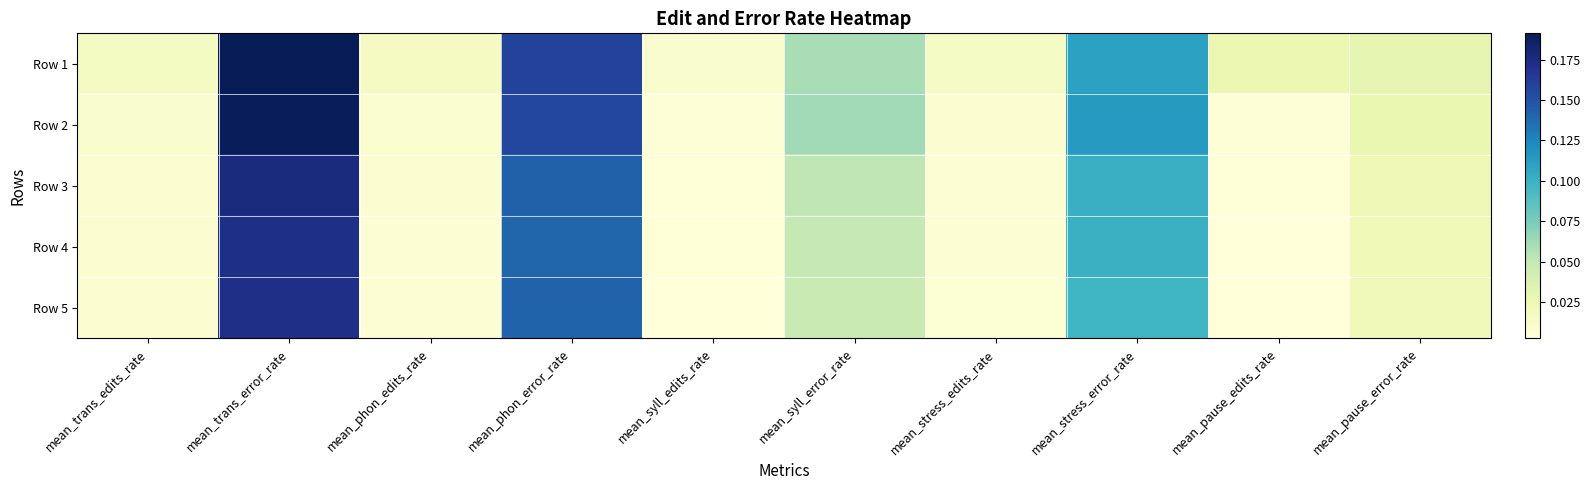

Reading right to left, transcribe all the data shown in this chart.

Row 1: mean_pause_error_rate=0.0	mean_pause_edits_rate=0.0	mean_stress_error_rate=0.1	mean_stress_edits_rate=0.0	mean_syll_error_rate=0.1	mean_syll_edits_rate=0.0	mean_phon_error_rate=0.2	mean_phon_edits_rate=0.0	mean_trans_error_rate=0.2	mean_trans_edits_rate=0.0
Row 2: mean_pause_error_rate=0.0	mean_pause_edits_rate=0.0	mean_stress_error_rate=0.1	mean_stress_edits_rate=0.0	mean_syll_error_rate=0.1	mean_syll_edits_rate=0.0	mean_phon_error_rate=0.2	mean_phon_edits_rate=0.0	mean_trans_error_rate=0.2	mean_trans_edits_rate=0.0
Row 3: mean_pause_error_rate=0.0	mean_pause_edits_rate=0.0	mean_stress_error_rate=0.1	mean_stress_edits_rate=0.0	mean_syll_error_rate=0.1	mean_syll_edits_rate=0.0	mean_phon_error_rate=0.1	mean_phon_edits_rate=0.0	mean_trans_error_rate=0.2	mean_trans_edits_rate=0.0
Row 4: mean_pause_error_rate=0.0	mean_pause_edits_rate=0.0	mean_stress_error_rate=0.1	mean_stress_edits_rate=0.0	mean_syll_error_rate=0.0	mean_syll_edits_rate=0.0	mean_phon_error_rate=0.1	mean_phon_edits_rate=0.0	mean_trans_error_rate=0.2	mean_trans_edits_rate=0.0
Row 5: mean_pause_error_rate=0.0	mean_pause_edits_rate=0.0	mean_stress_error_rate=0.1	mean_stress_edits_rate=0.0	mean_syll_error_rate=0.0	mean_syll_edits_rate=0.0	mean_phon_error_rate=0.1	mean_phon_edits_rate=0.0	mean_trans_error_rate=0.2	mean_trans_edits_rate=0.0